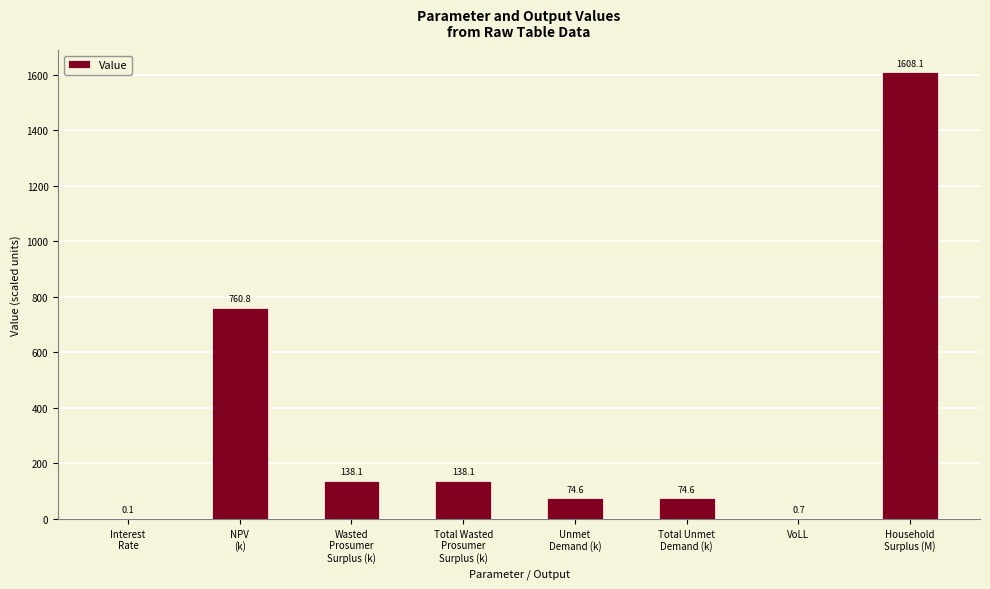

What is the sum of all values?

2795.1